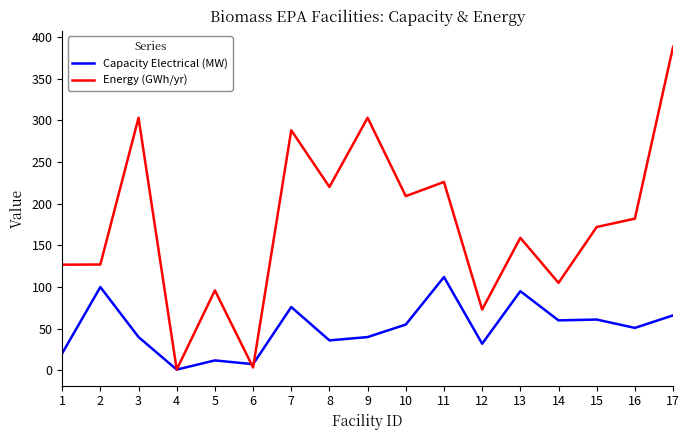

What is the difference between the maximum and minimum values in the Energy (GWh/yr) series?

387.0